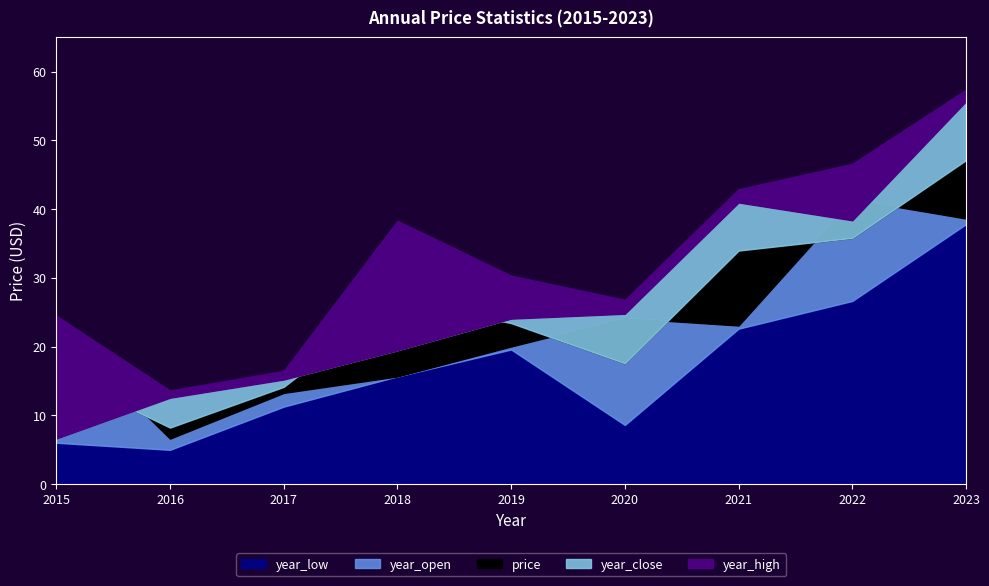

What are all the series names shown in the legend?

year_low, year_open, price, year_close, year_high